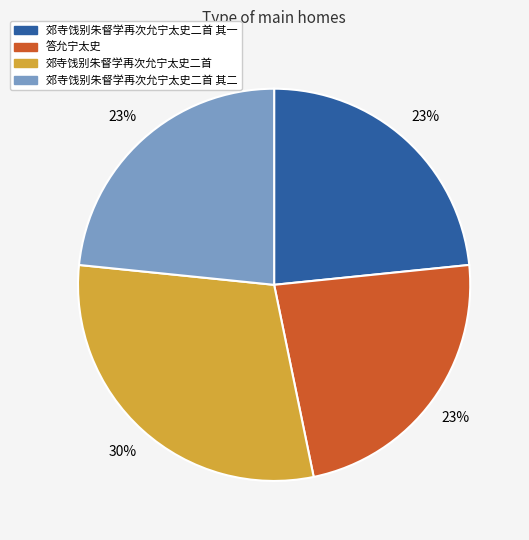

What is the ratio of the value at 郊寺饯别朱督学再次允宁太史二首 其二 to the value at 郊寺饯别朱督学再次允宁太史二首 其一?

1.0